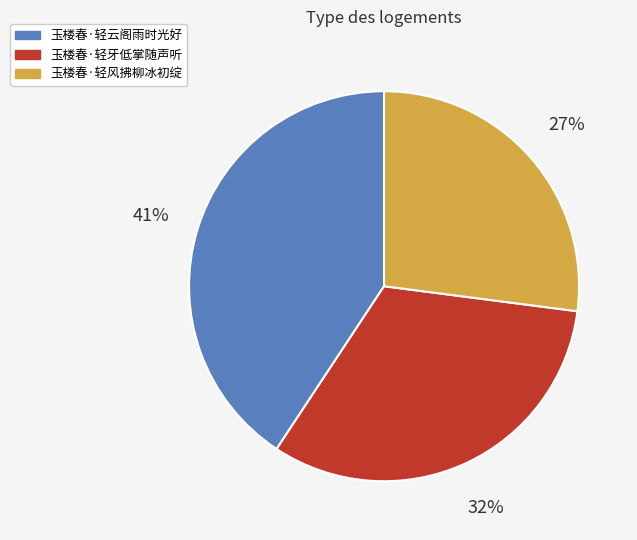

The 玉楼春·轻风拂柳冰初绽 slice represents 20% of the pie. True or false?

False